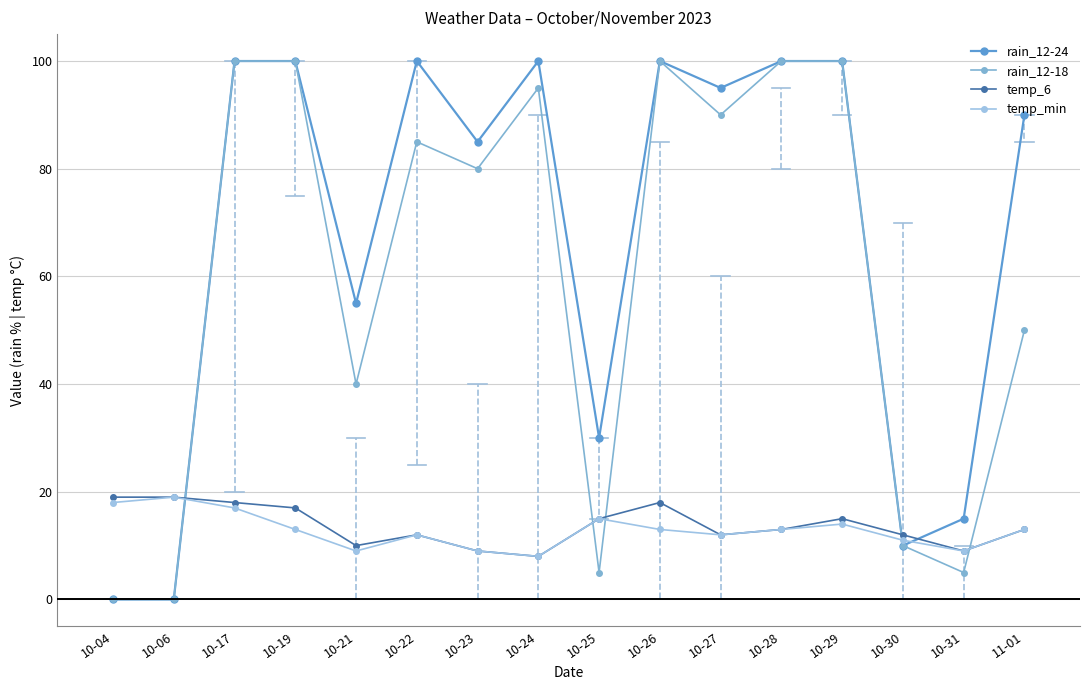

Is this an area chart (filled region under the line)?

No